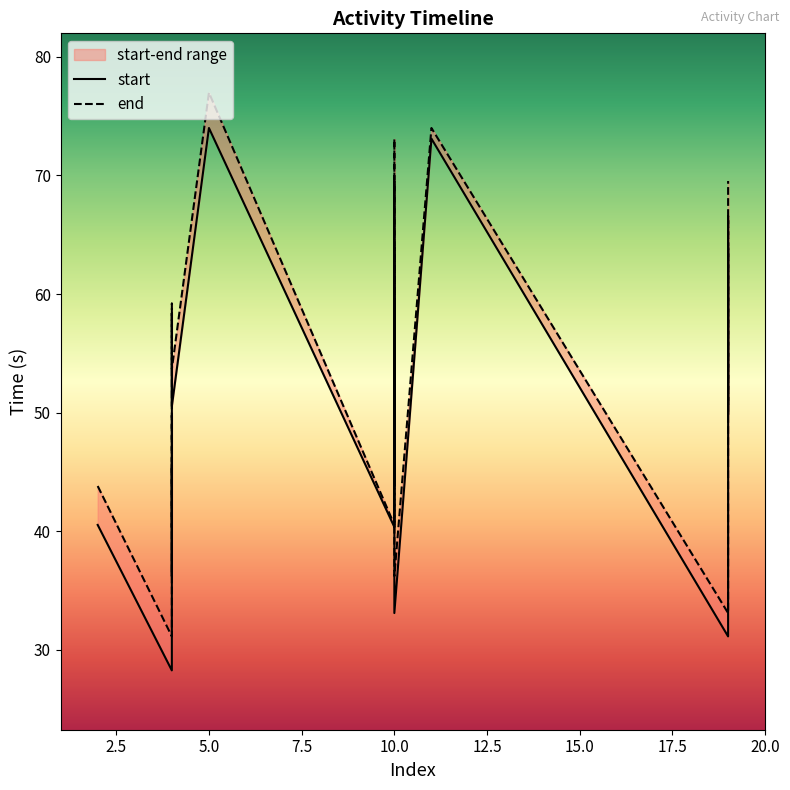

Is it true that end equals 20.0 at 15?

False